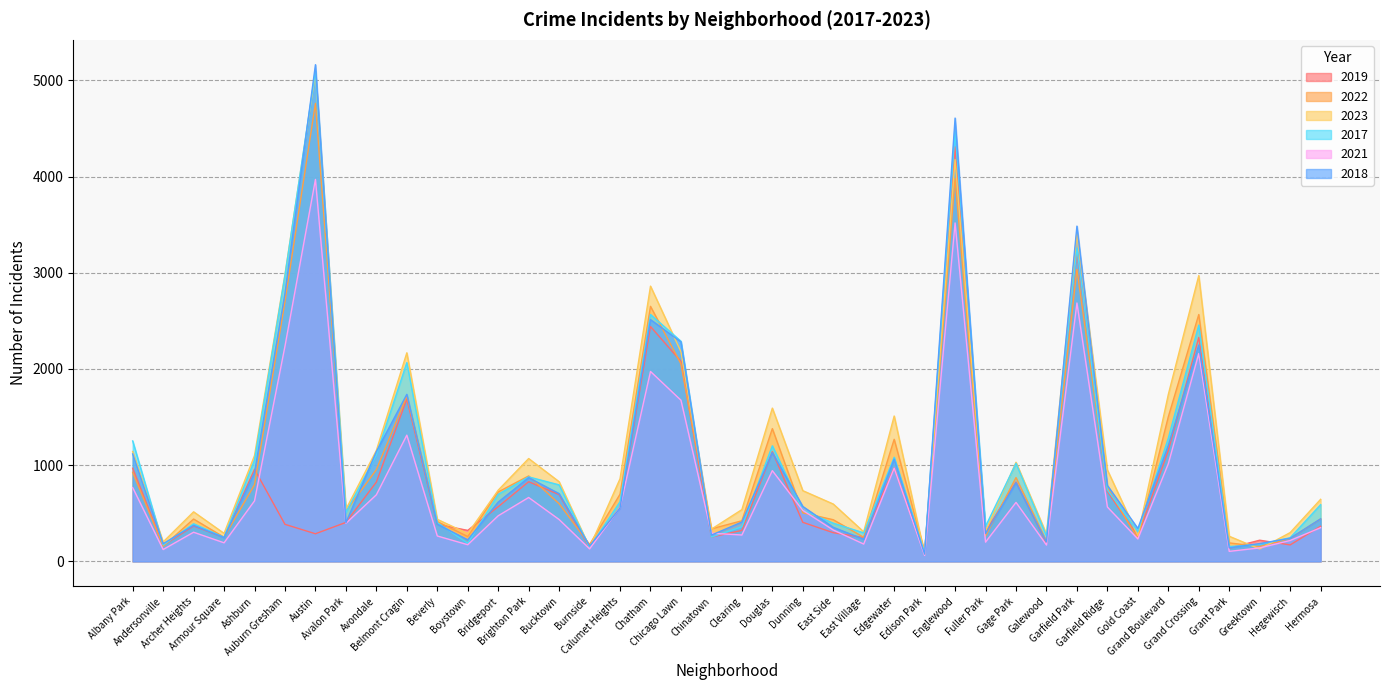

Where is 2018 nearest to the value 2619?

Chatham